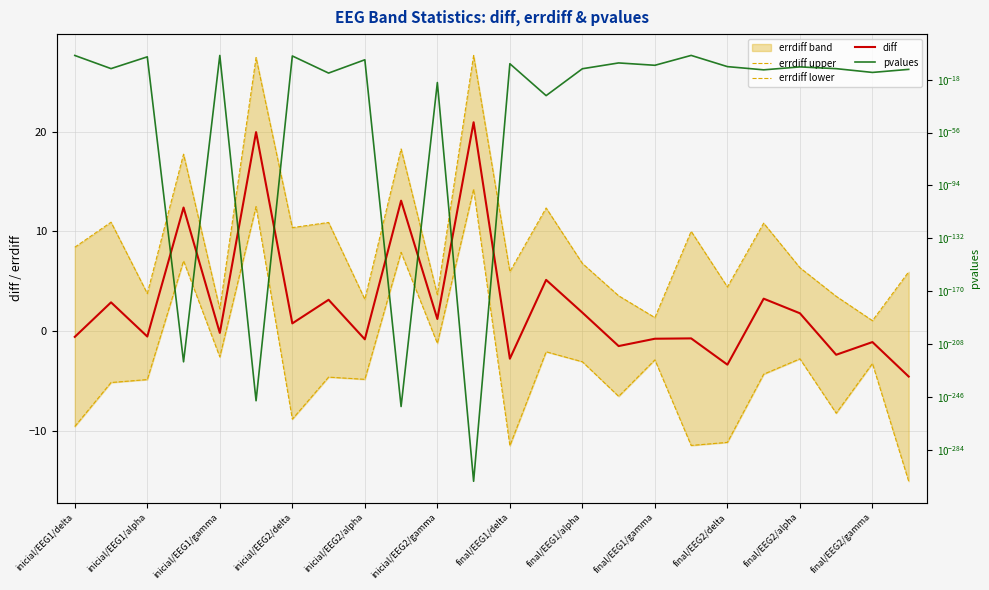

What is the minimum value for diff?

-4.5